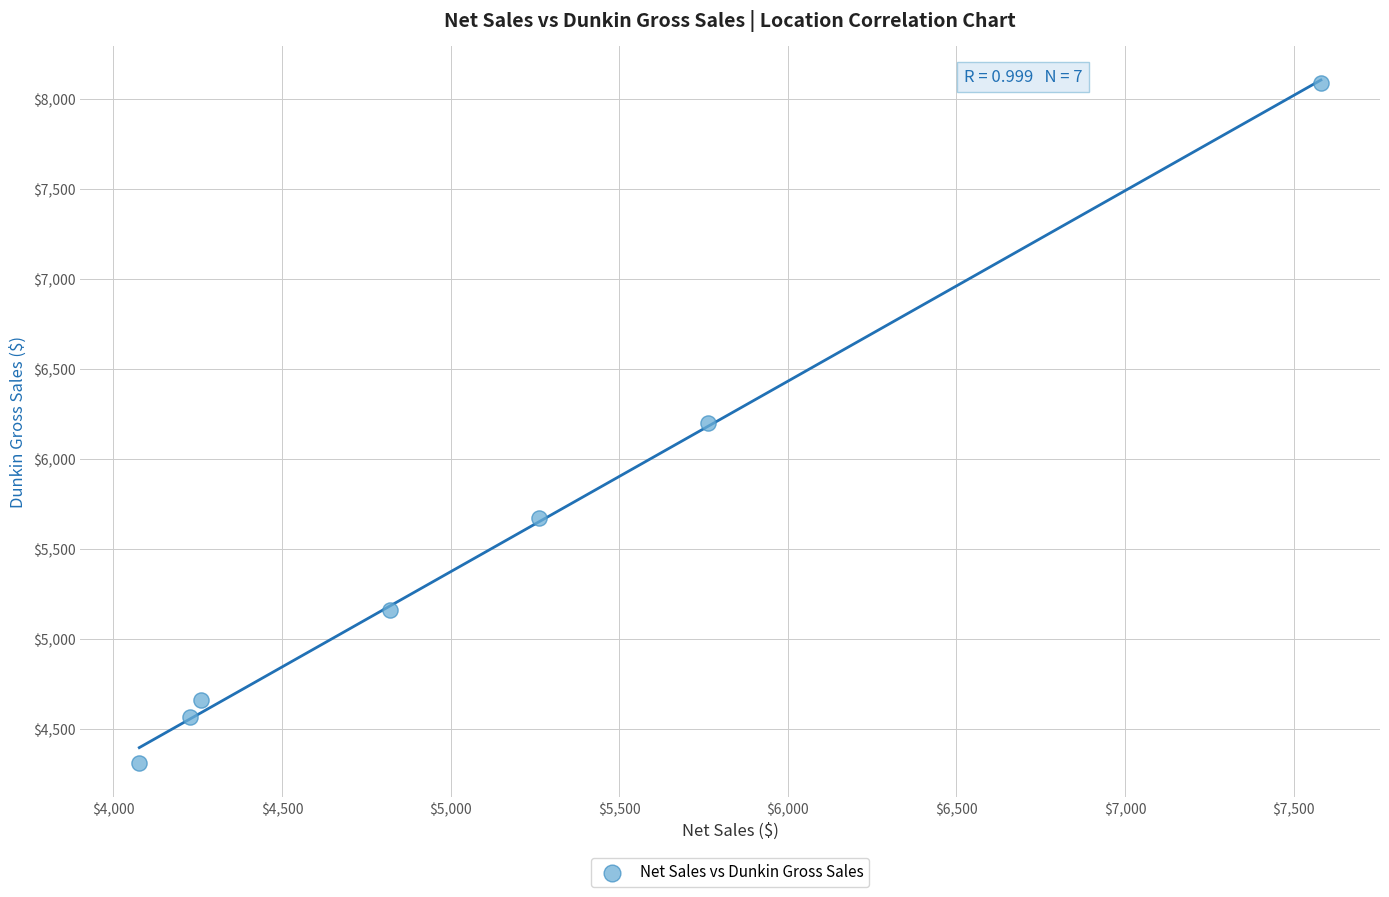

What is the average Y value?

5524.9